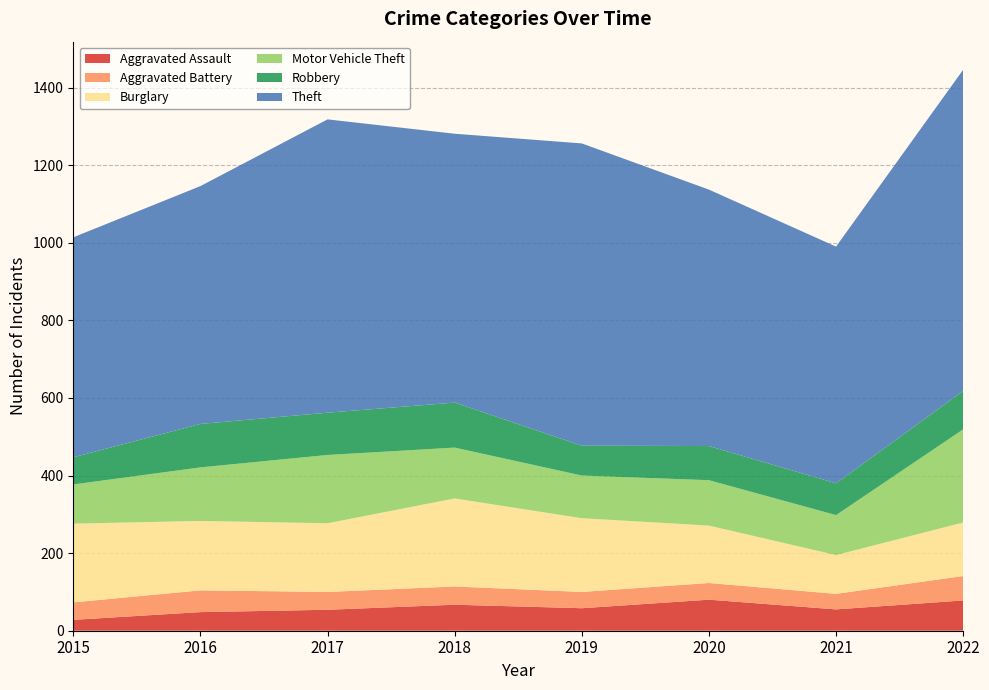

Reading left to right, transcribe all the data shown in this chart.

Aggravated Assault: 2015=28	2016=48	2017=54	2018=67	2019=58	2020=80	2021=55	2022=78
Aggravated Battery: 2015=45	2016=56	2017=46	2018=47	2019=42	2020=43	2021=40	2022=63
Burglary: 2015=203	2016=179	2017=177	2018=227	2019=190	2020=148	2021=100	2022=138
Motor Vehicle Theft: 2015=101	2016=138	2017=176	2018=131	2019=110	2020=117	2021=103	2022=240
Robbery: 2015=70	2016=112	2017=109	2018=116	2019=77	2020=88	2021=82	2022=99
Theft: 2015=567	2016=613	2017=756	2018=693	2019=779	2020=661	2021=610	2022=828